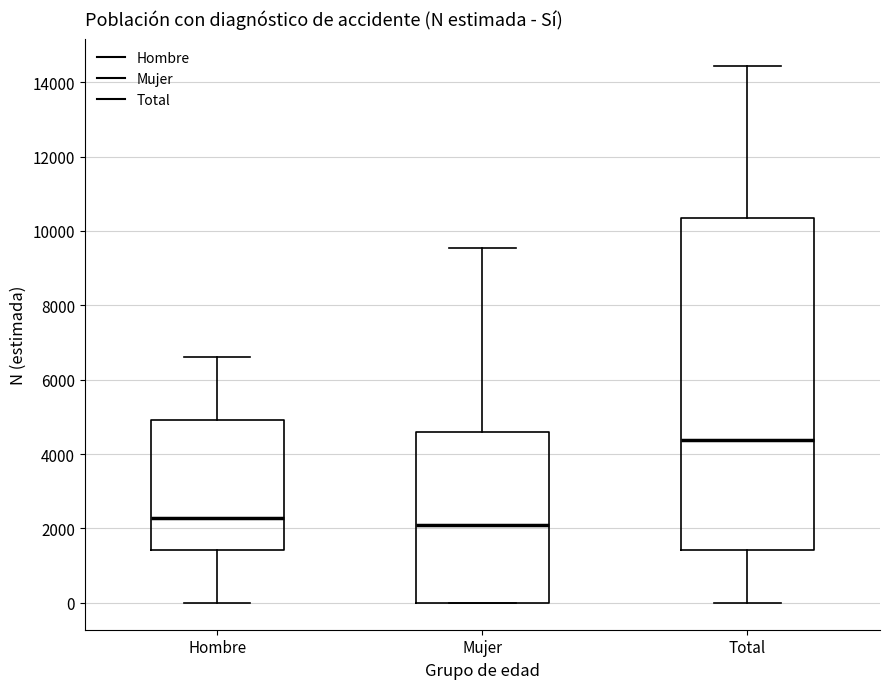

Reading left to right, transcribe this box plot: for each box, give where its median line is, the range the box spans, and where its two whiskers end, as read against the y-axis. The values are not printed on the chart, so give them approximately, as read against the axis.

Hombre: median 2200, box 1400 to 5000, whiskers 0 to 6600
Mujer: median 2000, box 0 to 4600, whiskers 0 to 9600
Total: median 4400, box 1400 to 10400, whiskers 0 to 14400